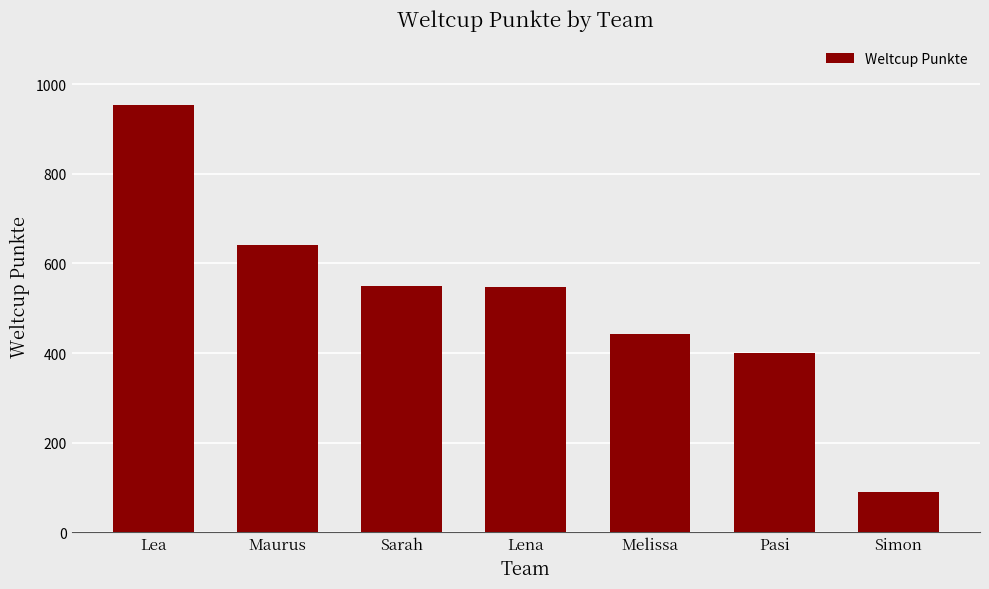

Are the bars horizontal?

No